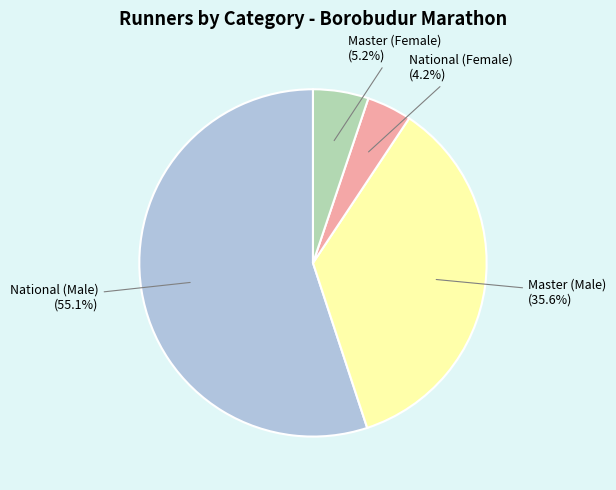

To the nearest percent, what is the difference between the largest and smallest slice percentages?

51%